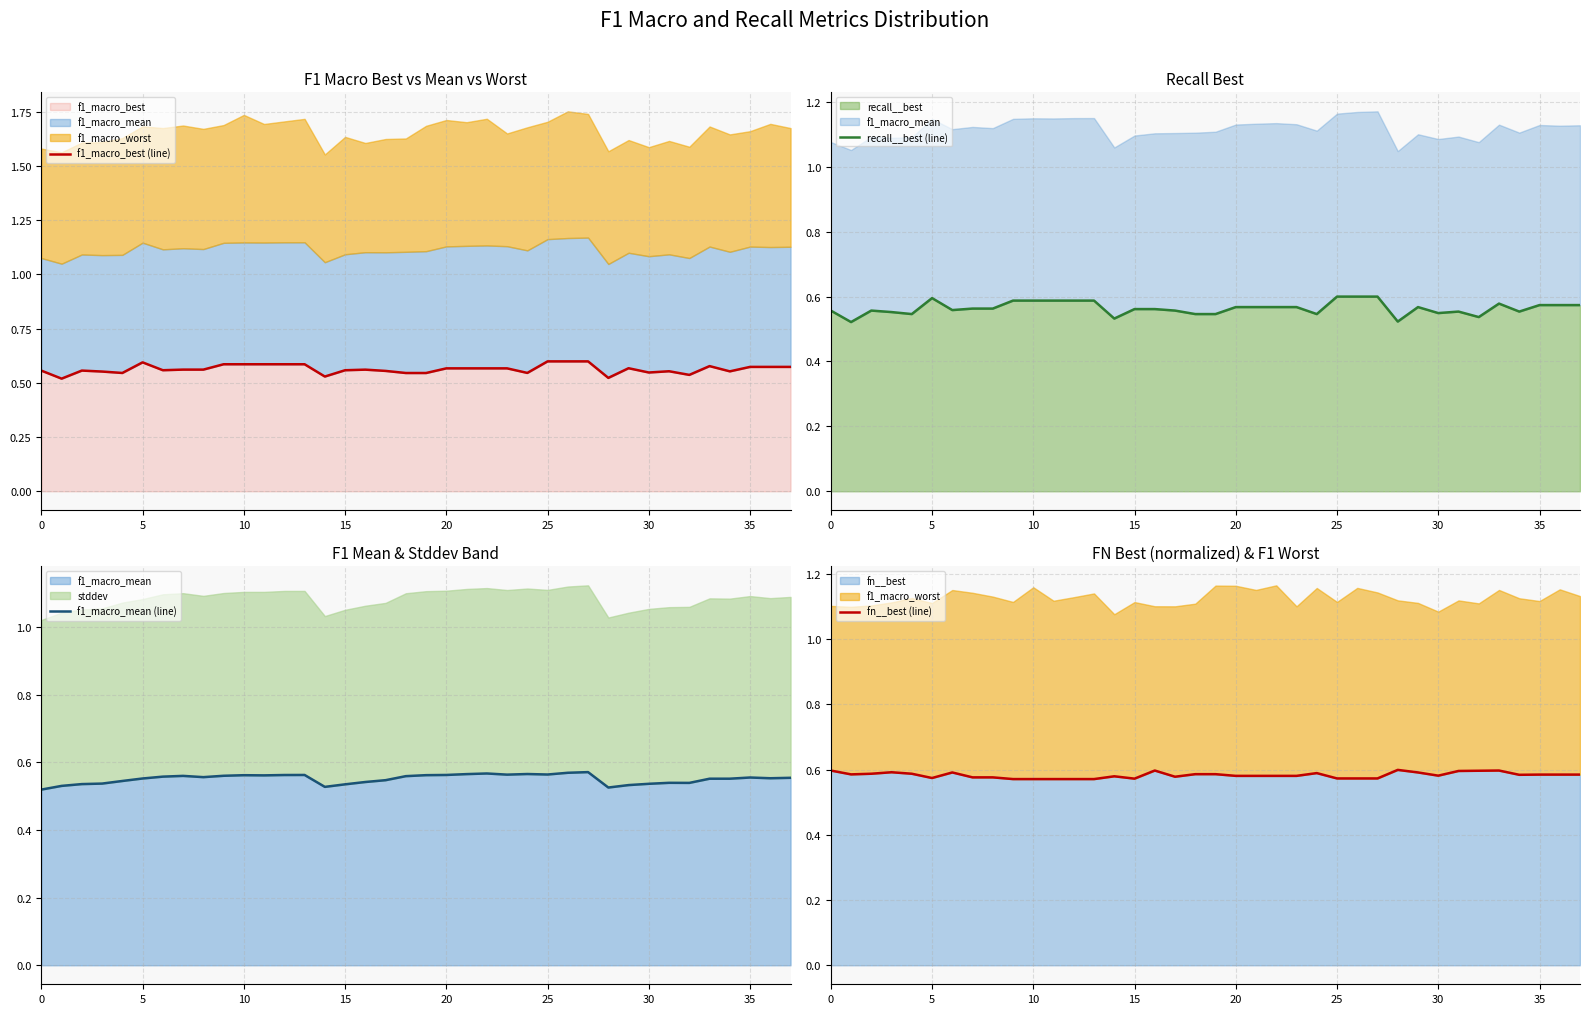

At which label does f1_macro_mean (line) reach its peak?

27